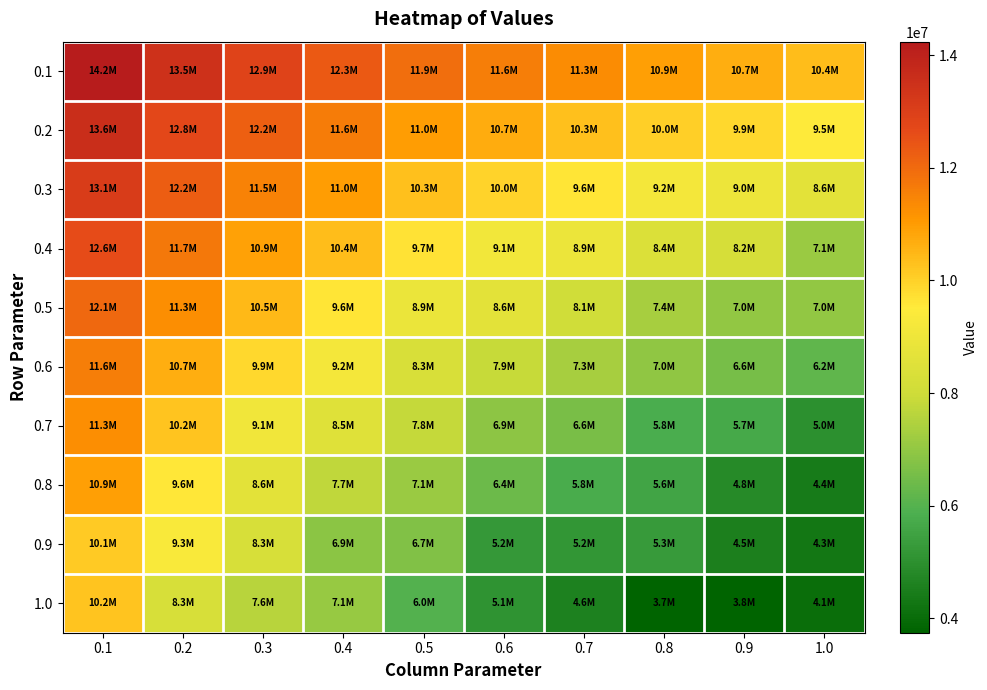

Which series has the largest range (max minus min)?

0.8